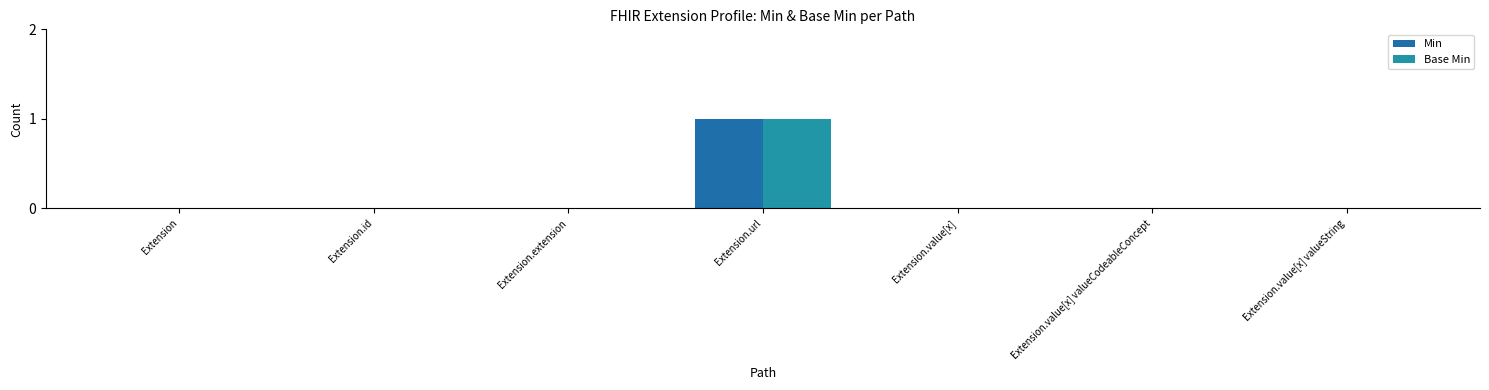

What is the greatest value displayed?

1